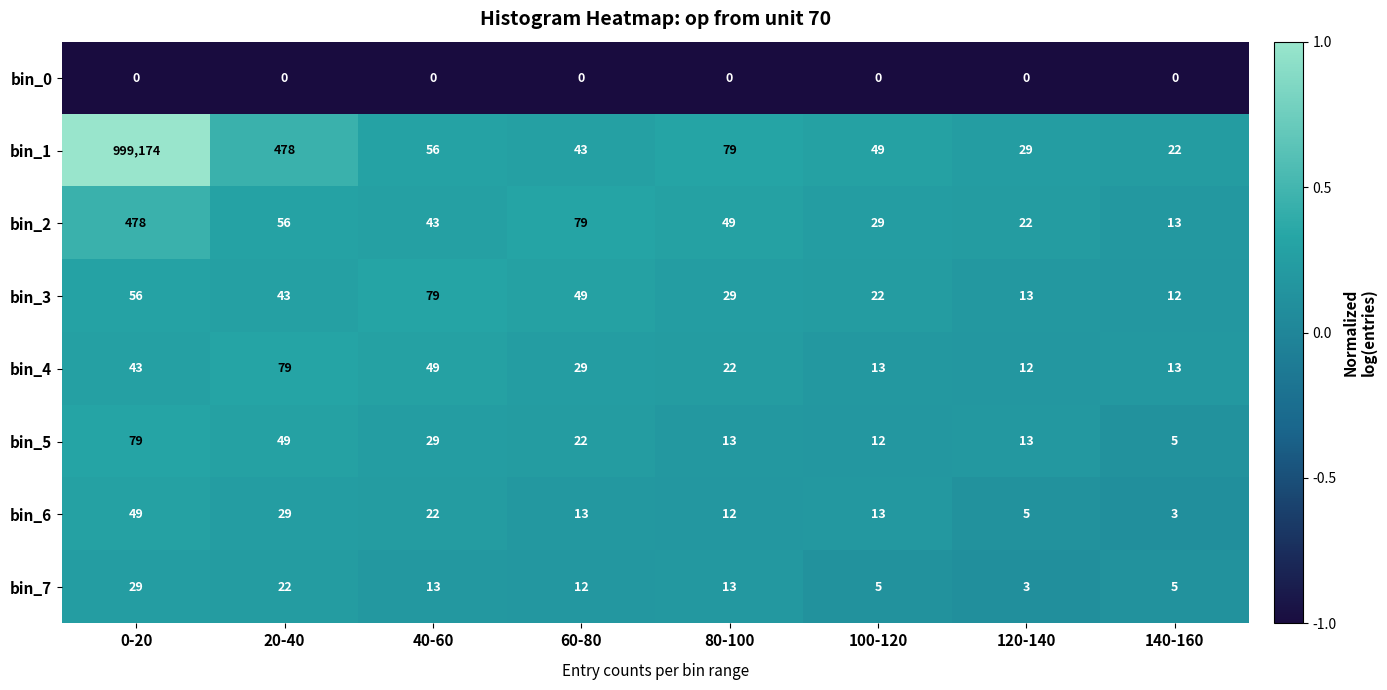

What is the spread (max minus min) of values at 0-20?

999174